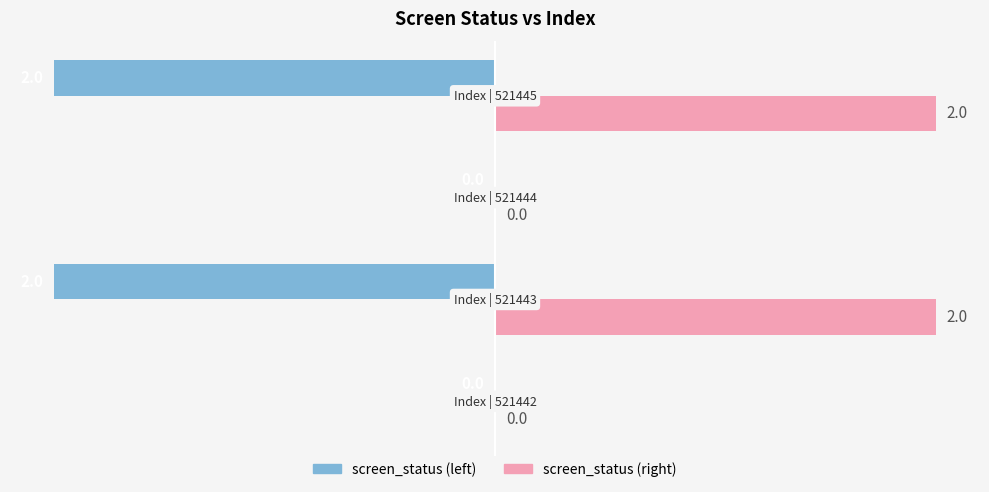

How many screen_status (right) values are between 0 and 2?

4